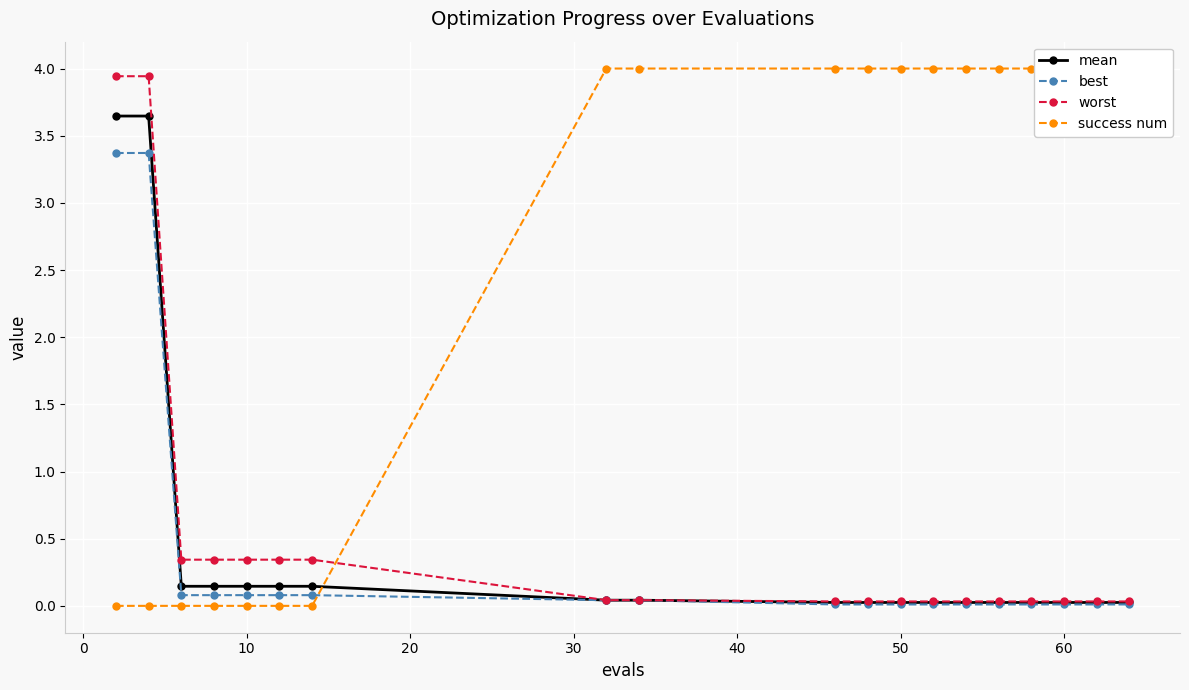

What is the difference between the maximum and minimum values in the success num series?

4.0